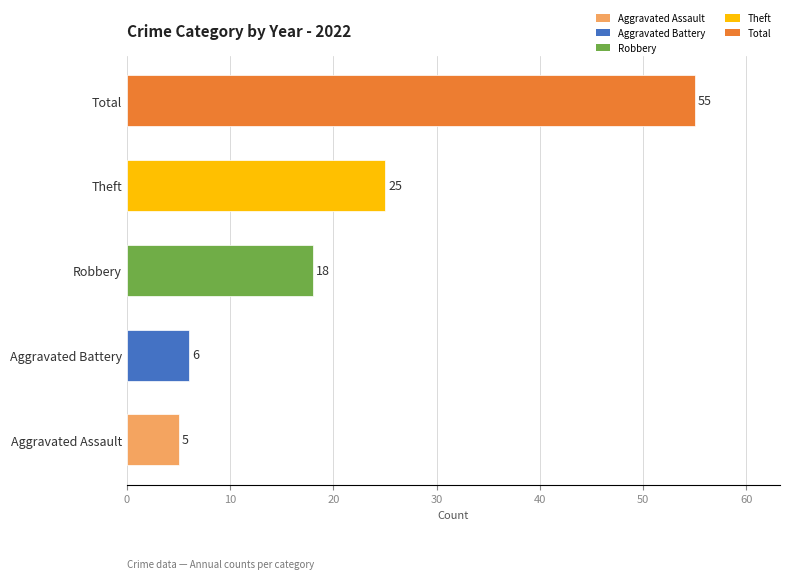

Between Total and Aggravated Battery, which is larger?

Total